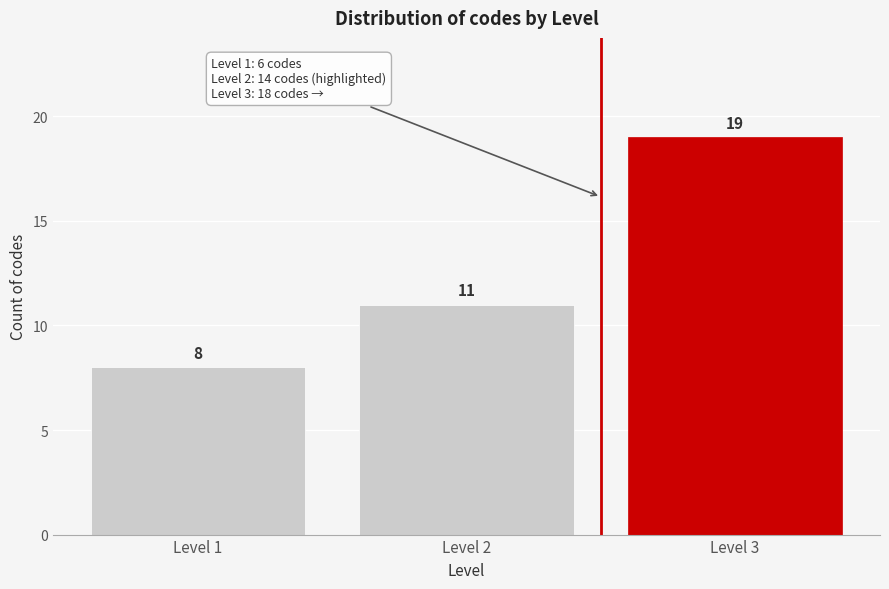

Reading left to right, list all the values displayed in this chart.

Level 1=8	Level 2=11	Level 3=19